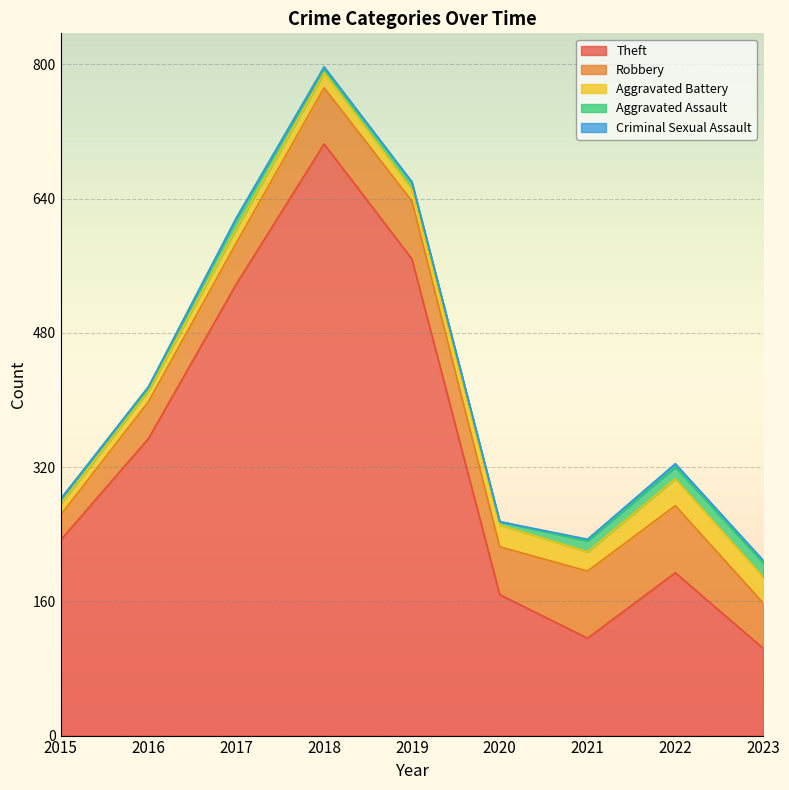

What are all the series names shown in the legend?

Theft, Robbery, Aggravated Battery, Aggravated Assault, Criminal Sexual Assault